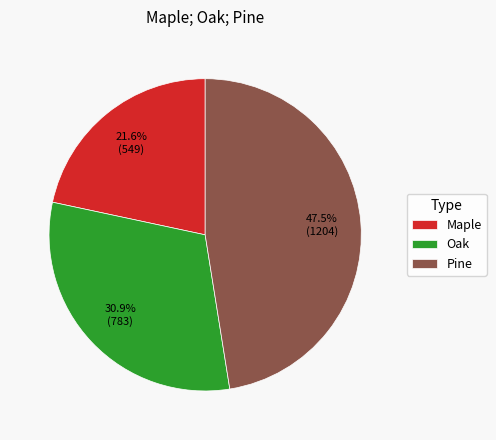

Between Pine and Oak, which is larger?

Pine